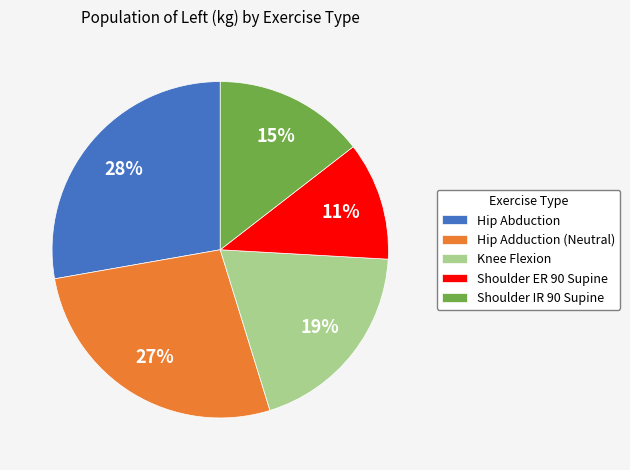

Count the number of slices in the pie.

5